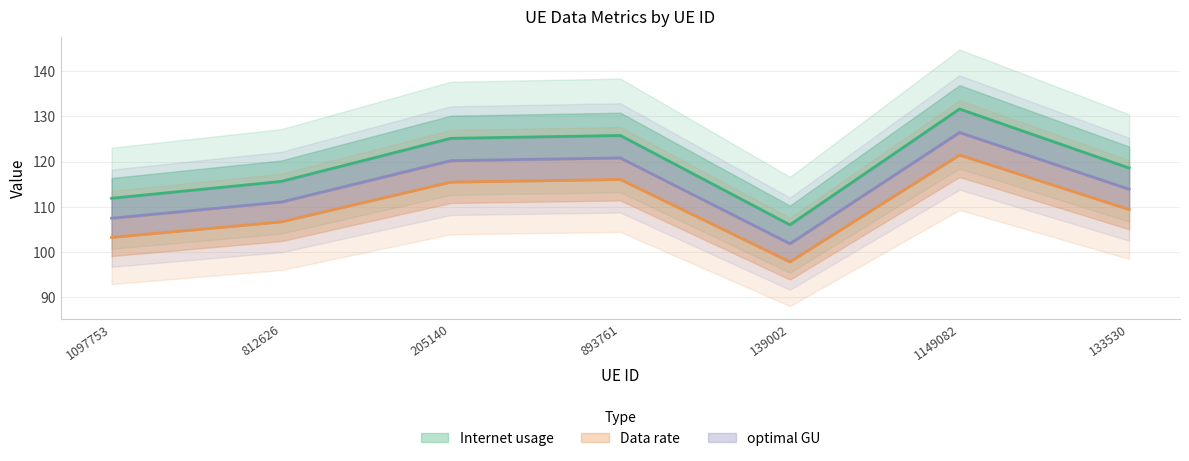

Is this an area chart (filled region under the line)?

No